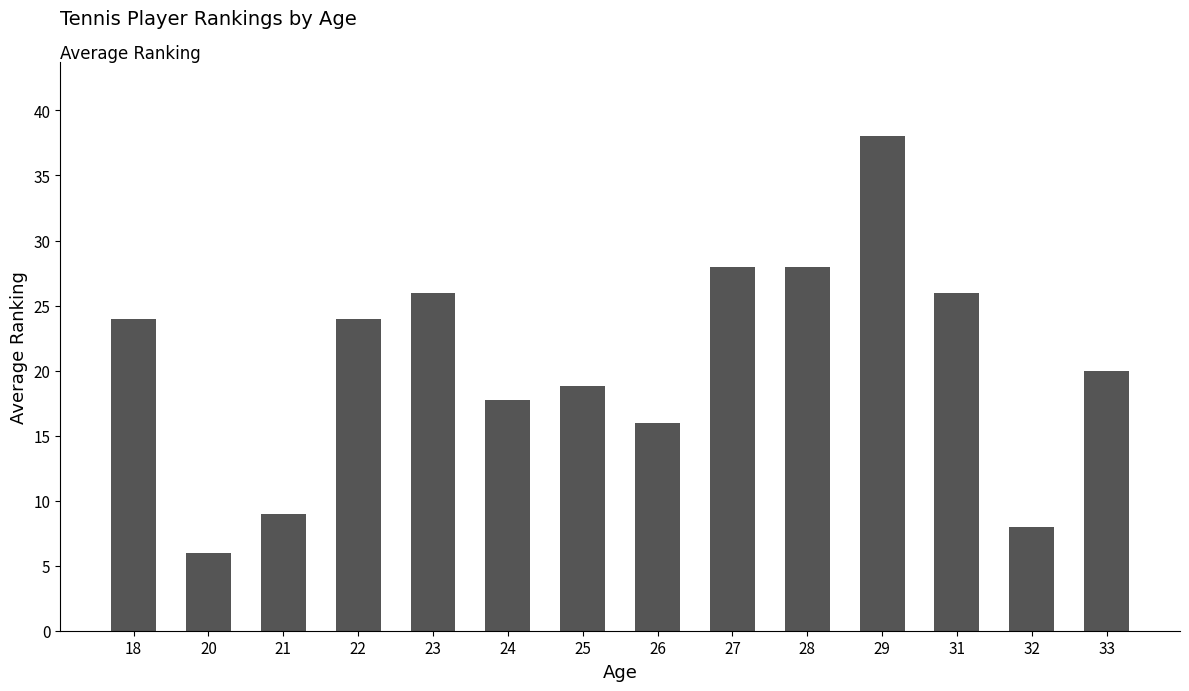

The chart shows a value of 28.0 at 28. True or false?

True